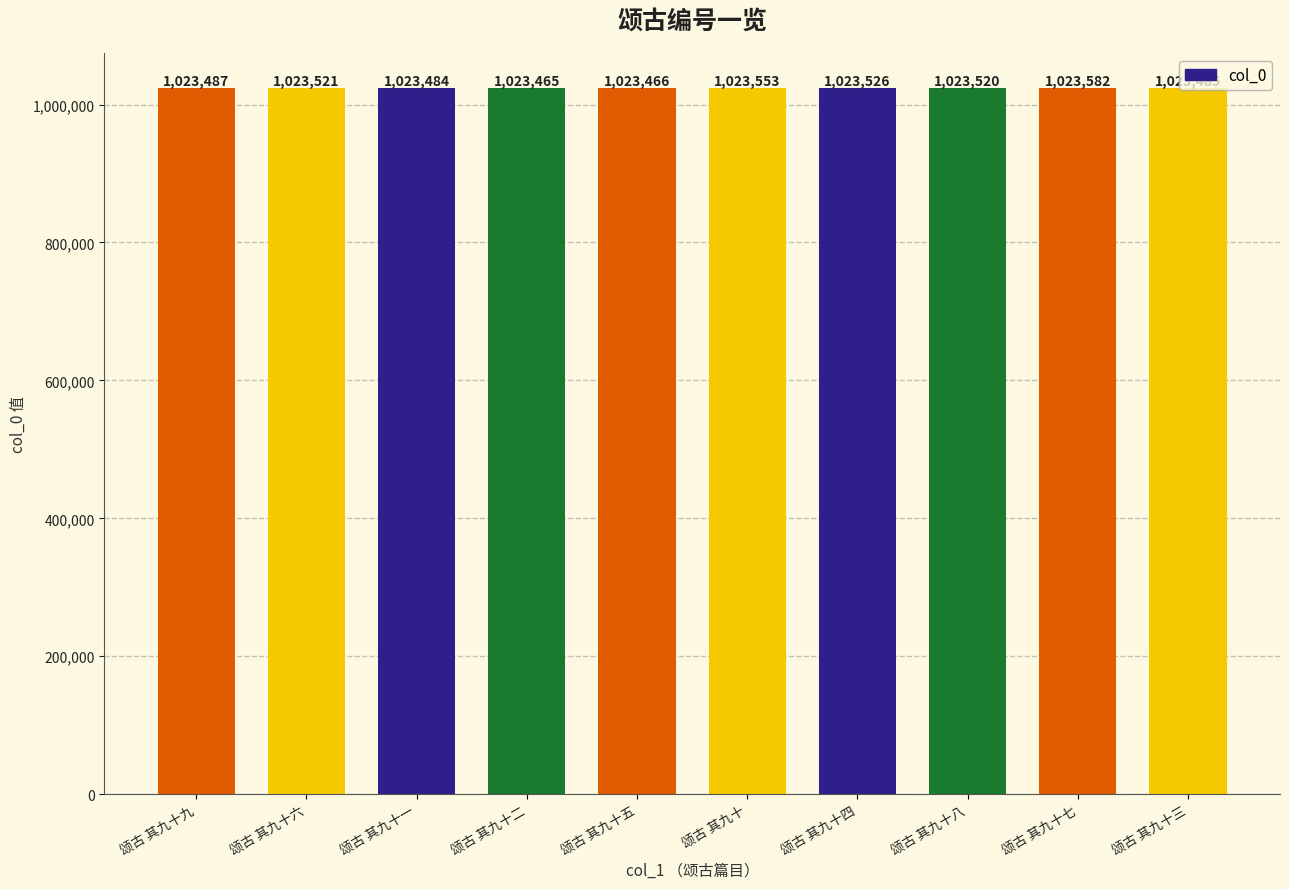

What is the label of the 4th bar from the right?

颂古 其九十四